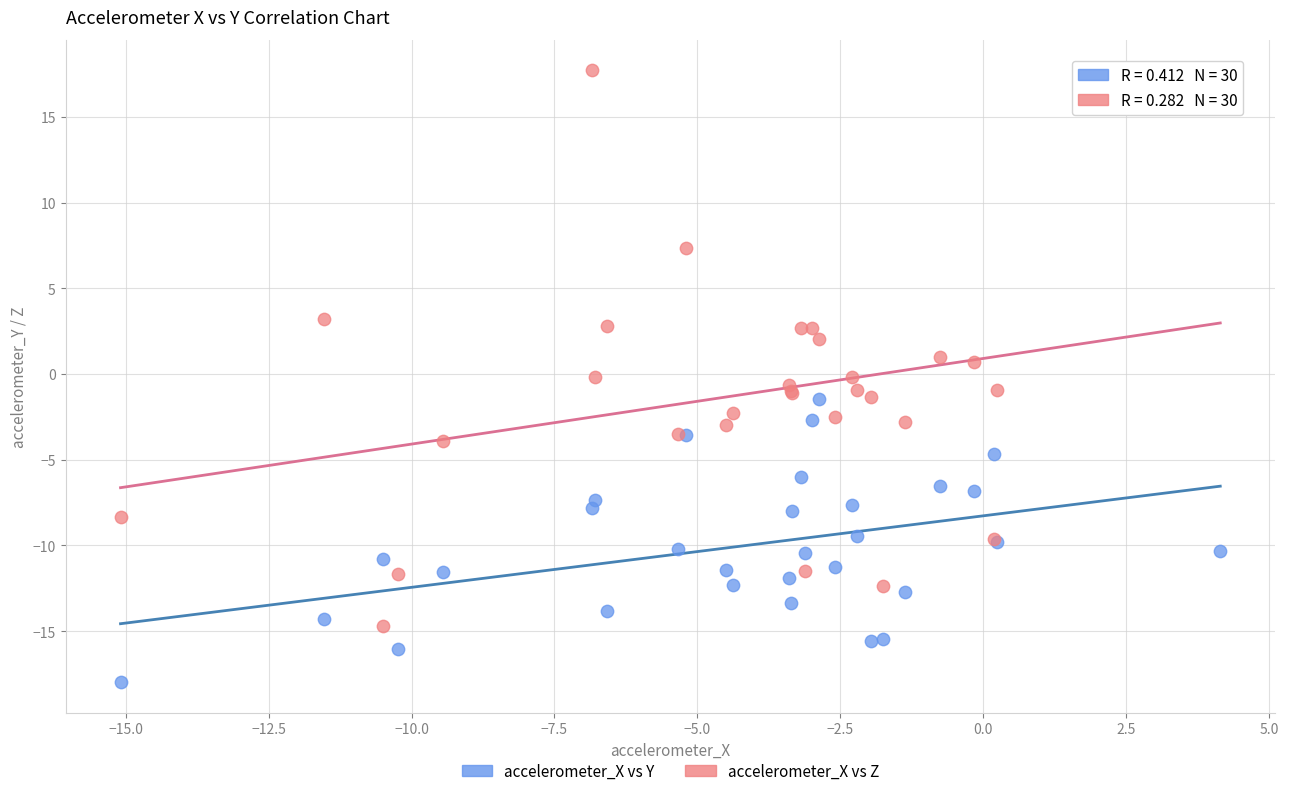

Which series reaches the maximum Y coordinate?

accelerometer_X vs Z